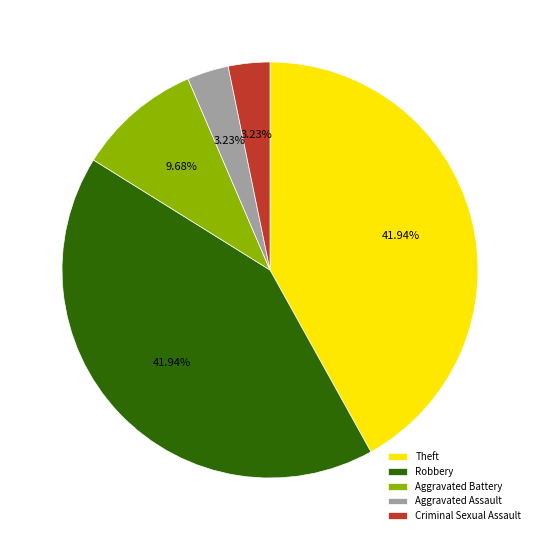

Do Aggravated Battery and Aggravated Assault together represent more than half of the pie?

No